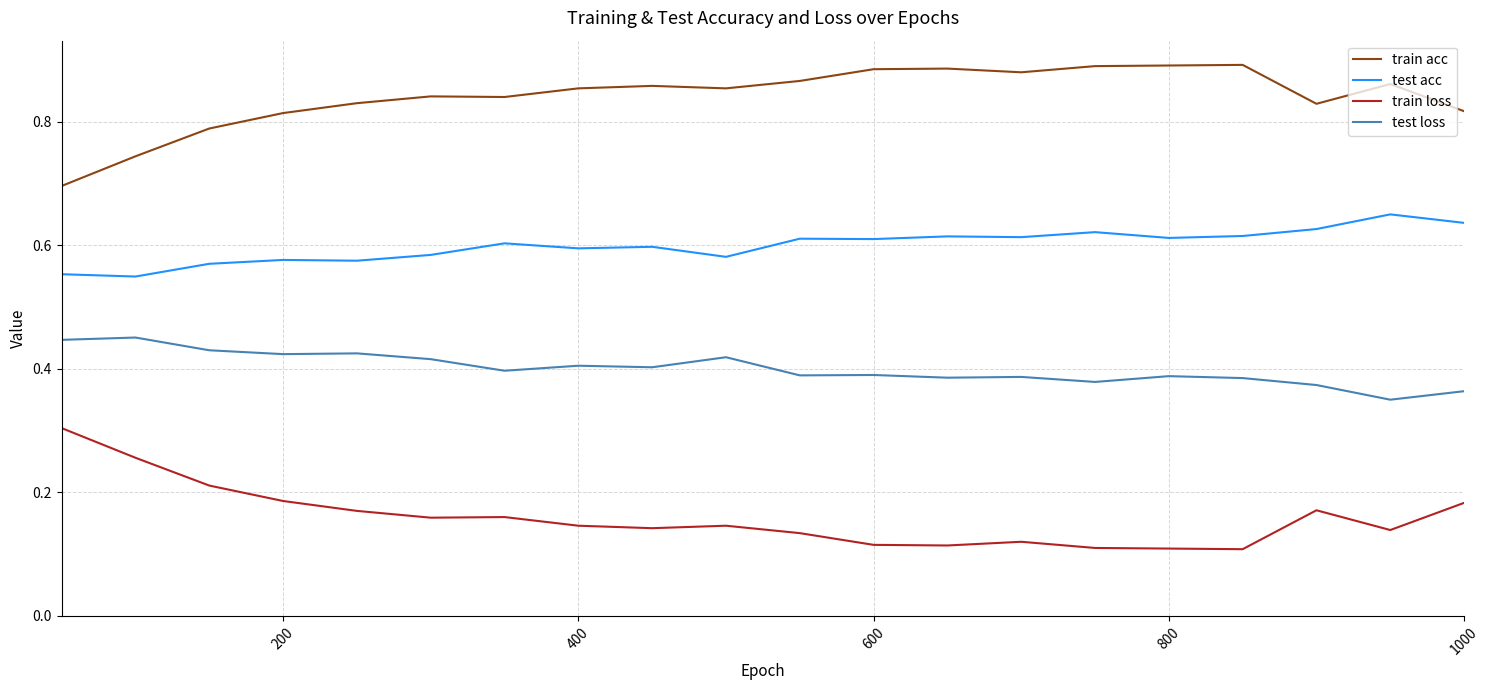

True or false: train acc and test loss intersect in this chart.

False